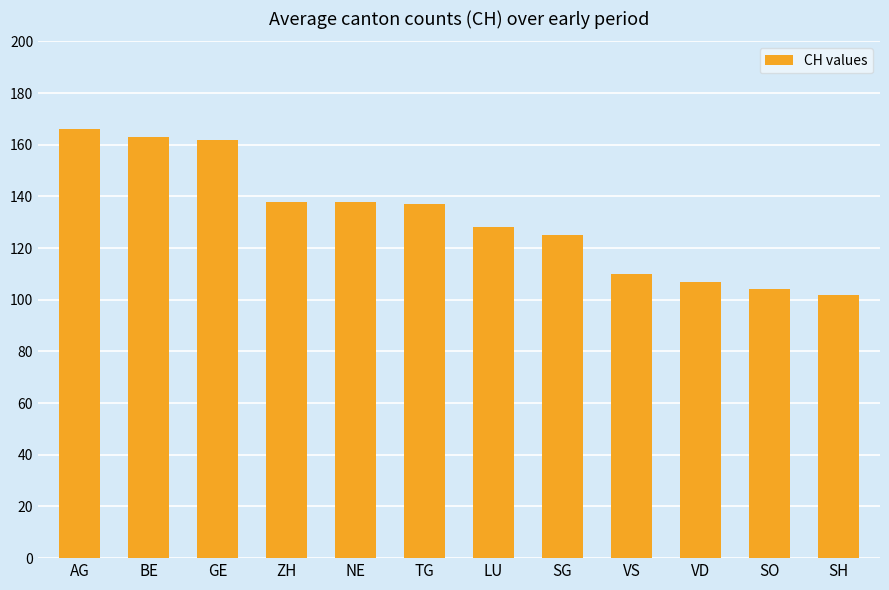

Reading left to right, extract all data points from this chart.

166	163	162	138	138	137	128	125	110	107	104	102